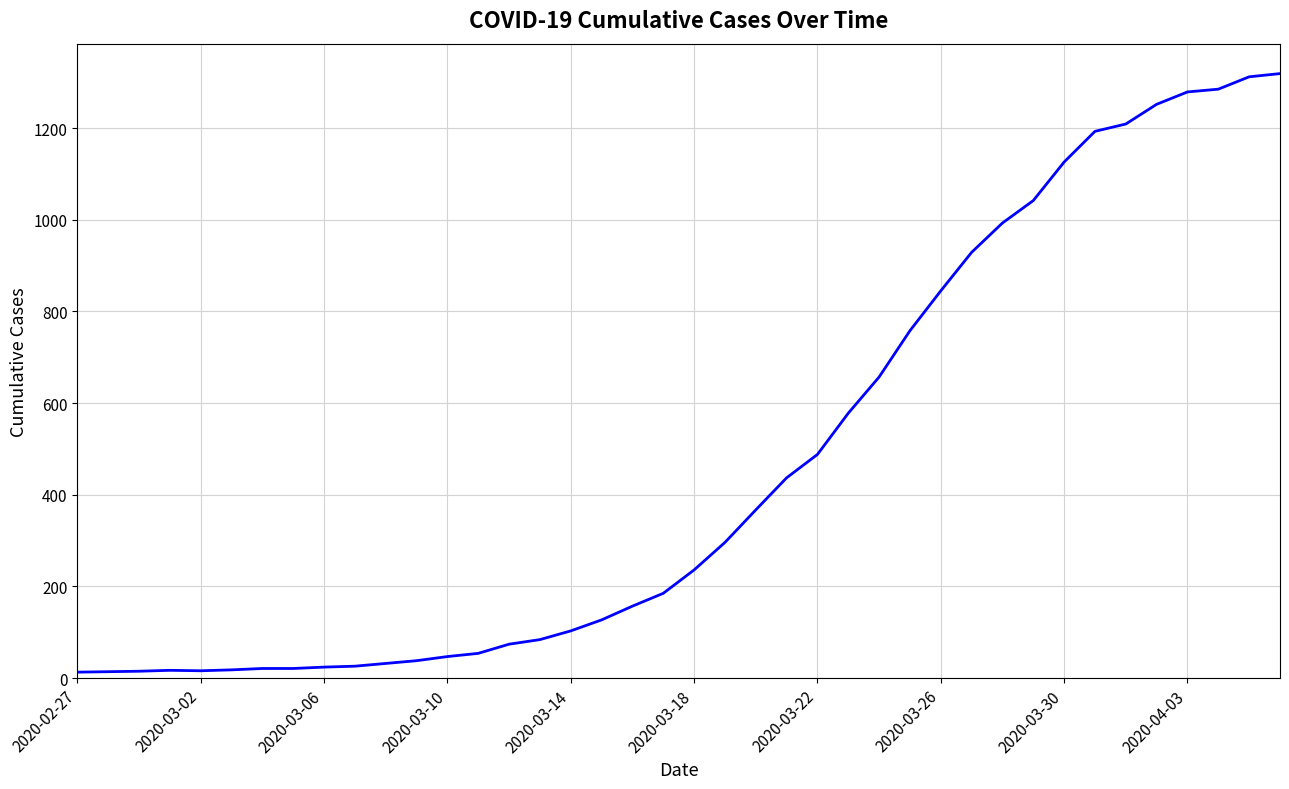

What is the maximum value shown in the chart?

1319